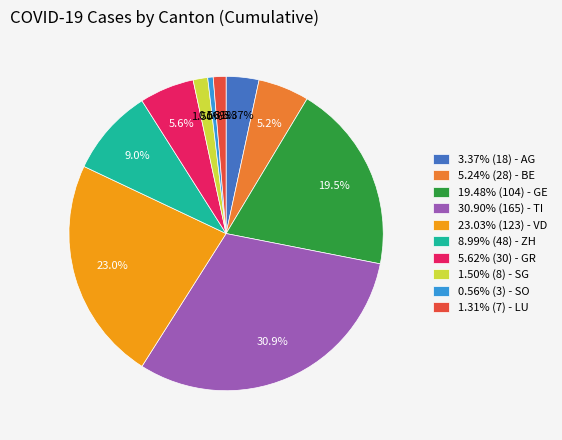

Is the sum of 3.37% (18) - AG and 30.90% (165) - TI greater than half?

No